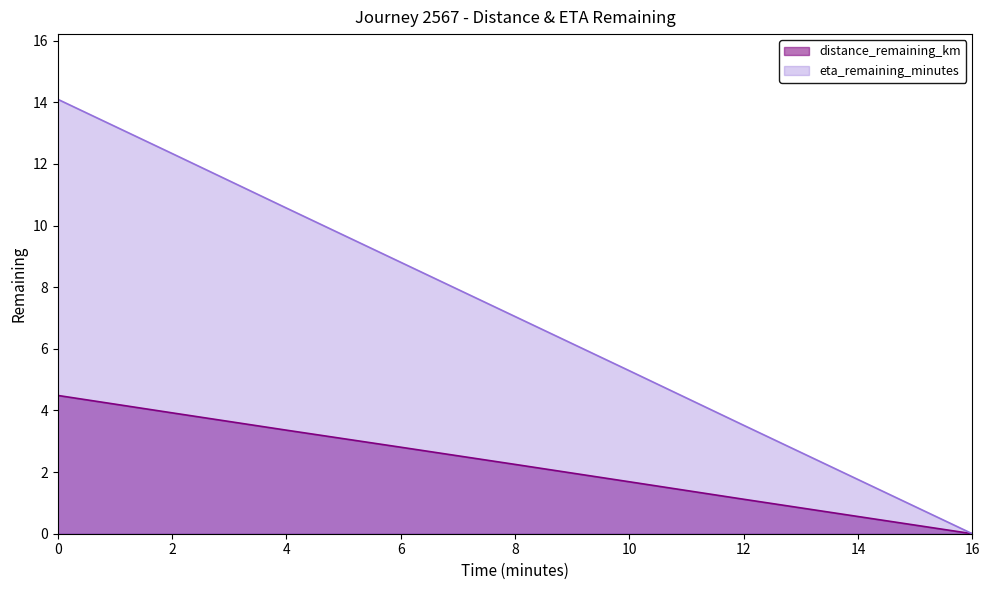

What is the total value across all series at 8?

9.3